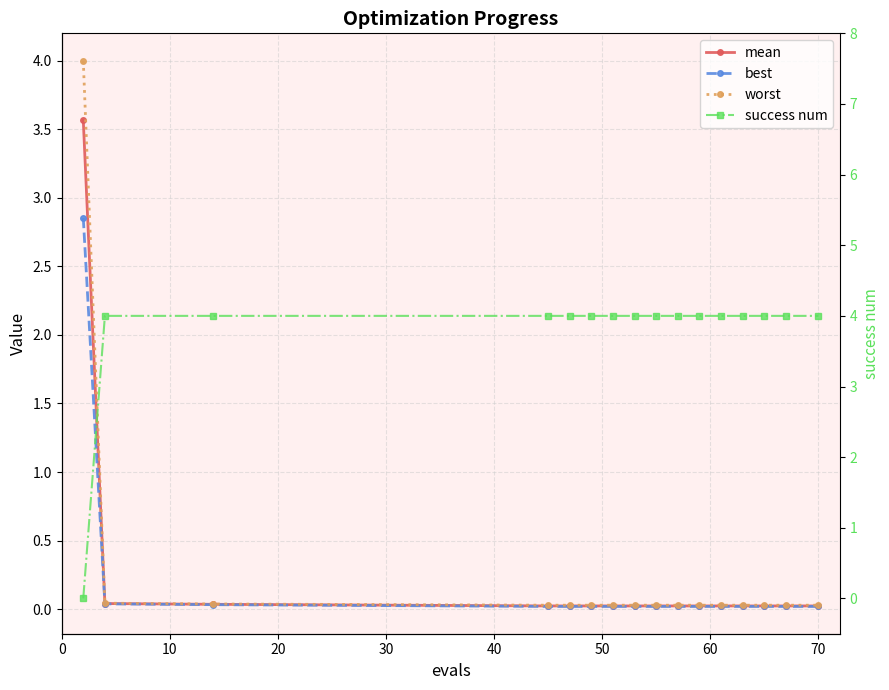

True or false: worst and mean intersect in this chart.

False